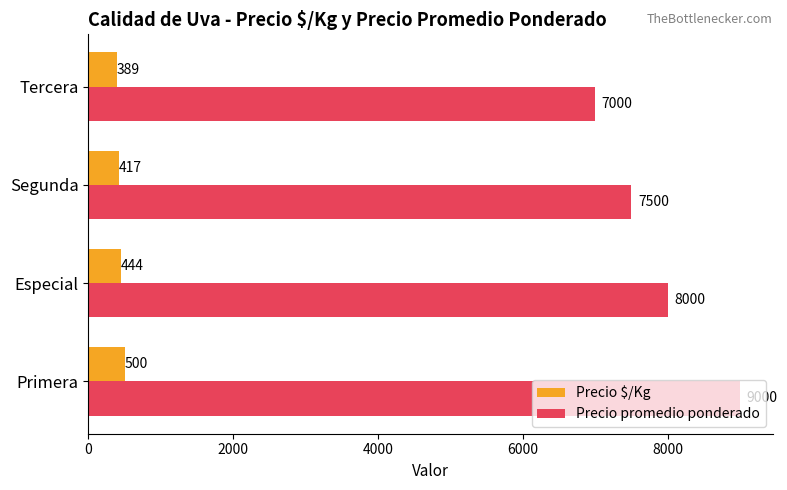

How many data points in Precio promedio ponderado are less than 8000?

2